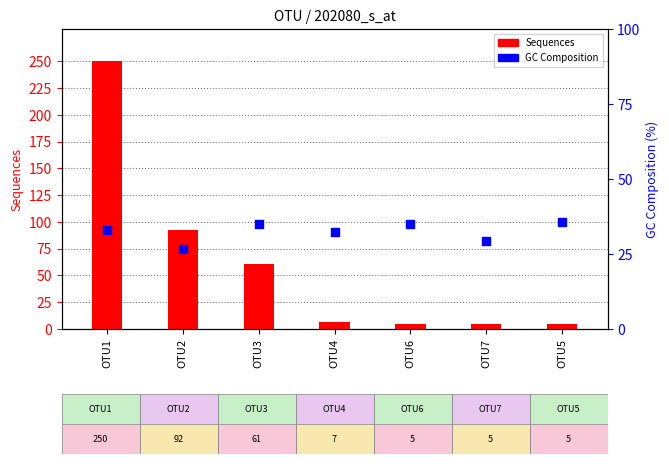

At which category is the sum across all series the highest?

OTU1